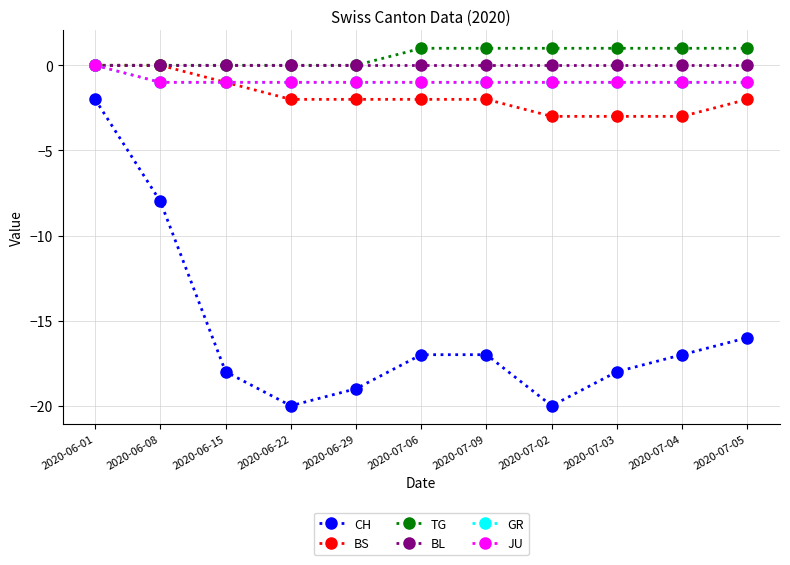

Is the value of JU at 2020-07-09 greater than the value of BS at 2020-06-01?

No